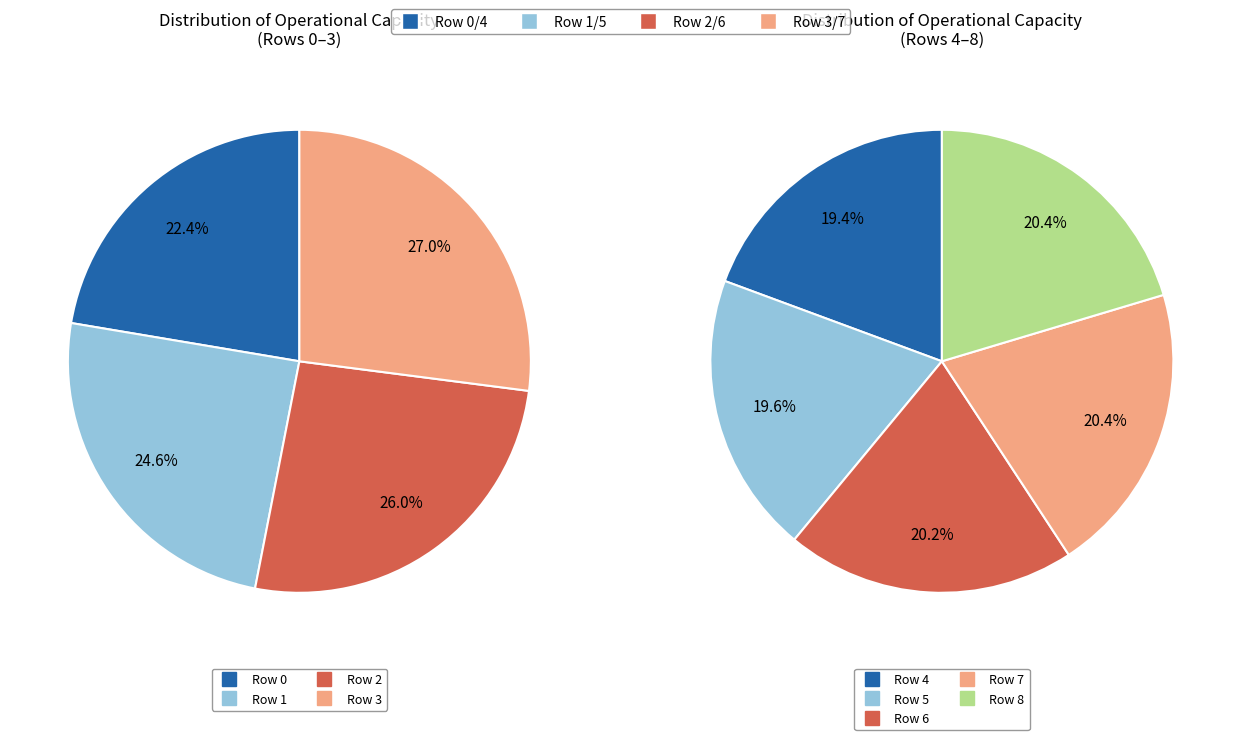

How many slices are in this pie chart?

9